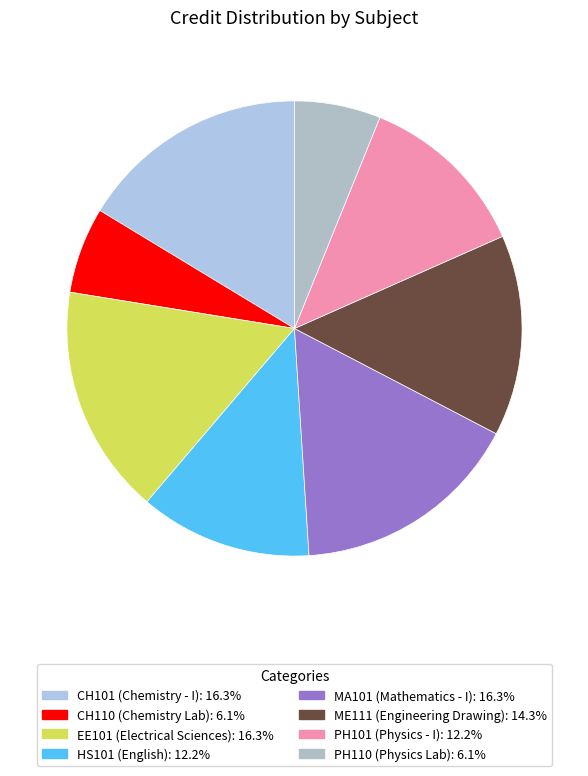

How many segments does this pie chart have?

8